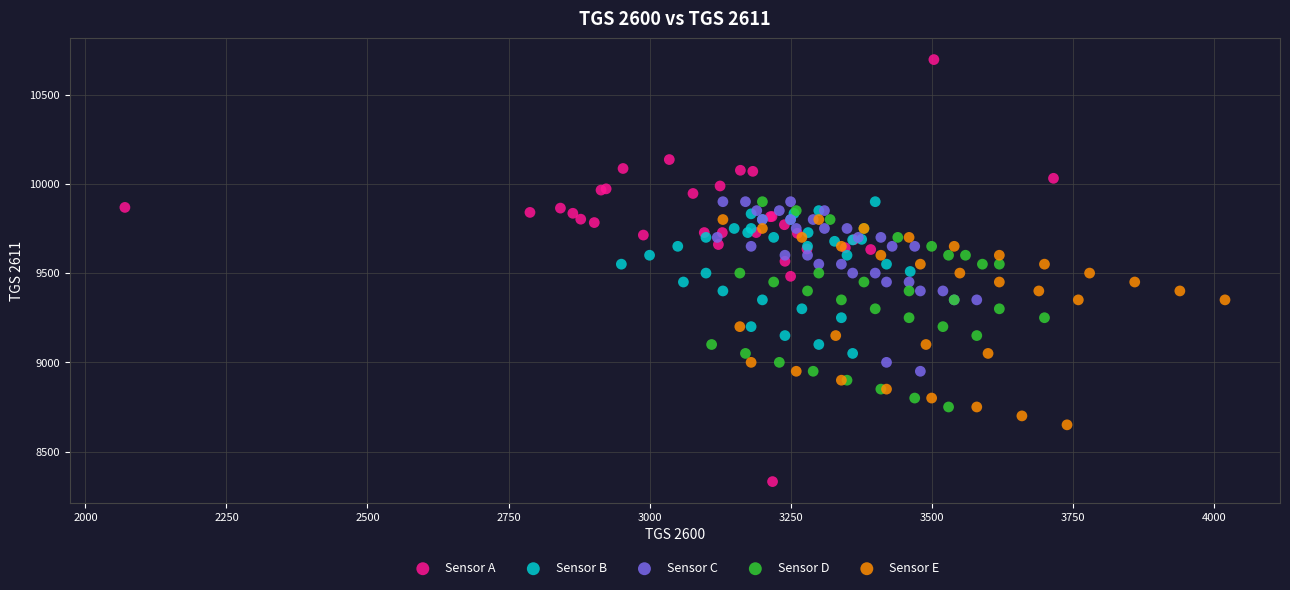

Which series reaches the maximum Y coordinate?

Sensor A